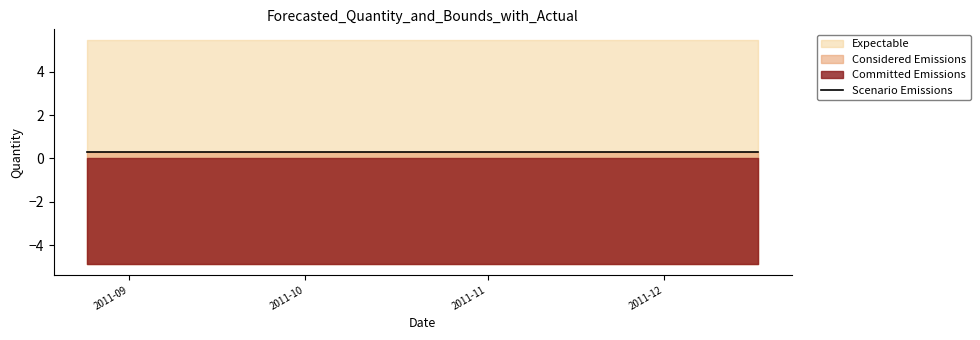

True or false: Upper_Bound and Lower_Bound cross at least once.

False